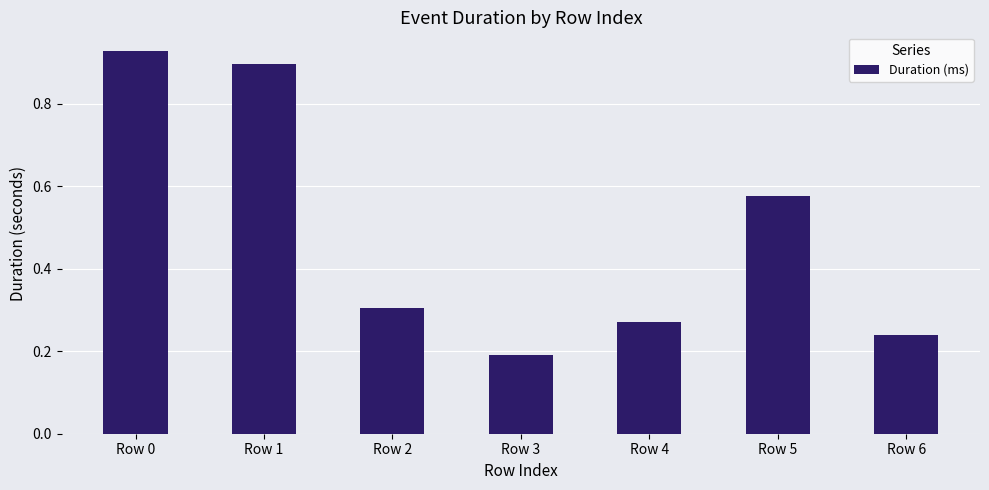

True or false: the data shows 0.1 at Row 3.

False